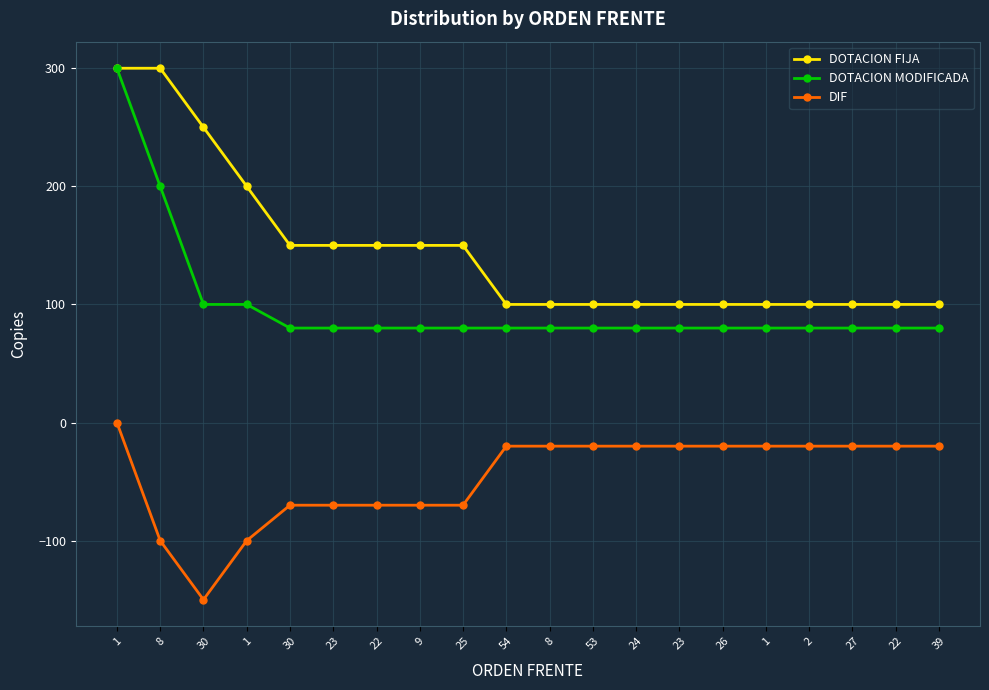

How many values in DIF are below zero?

19